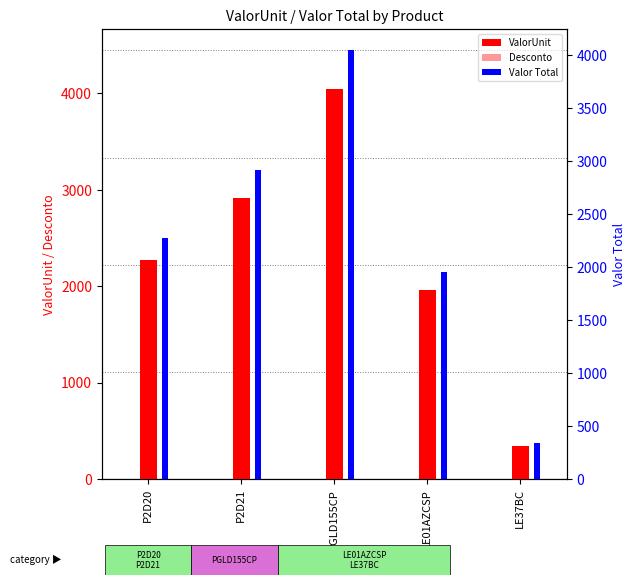

Where does the Valor Total series first go above 2275?

P2D21